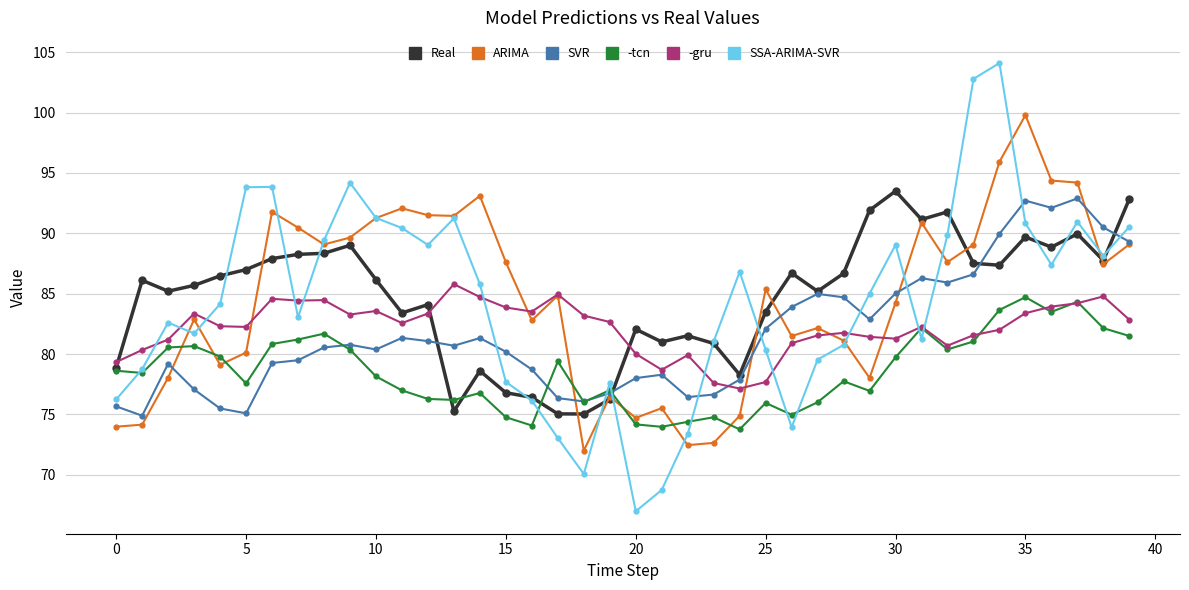

What are all the series names shown in the legend?

Real, ARIMA, SVR, -tcn, -gru, SSA-ARIMA-SVR